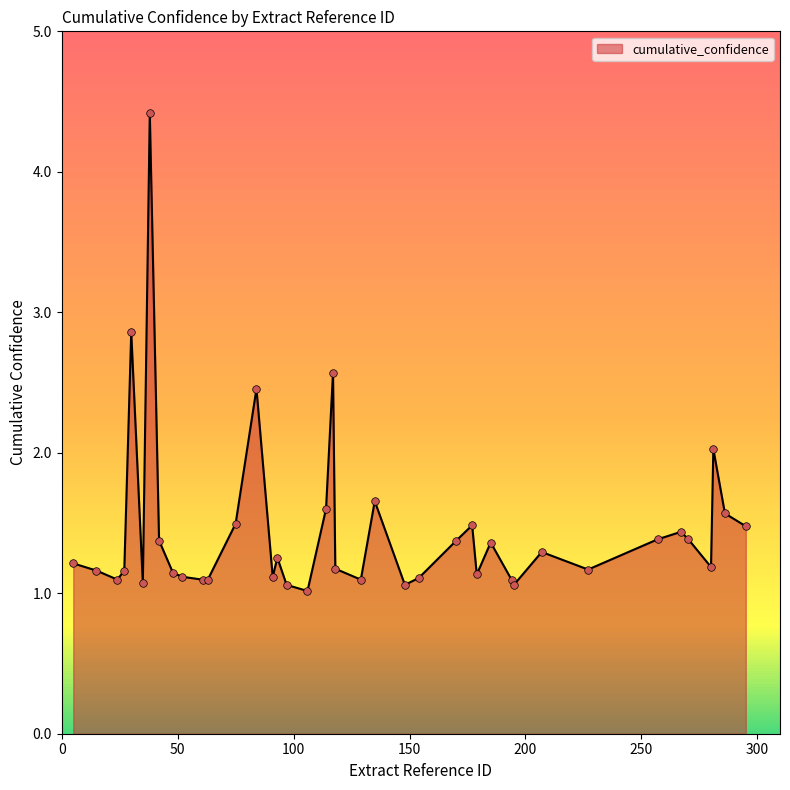

What is the maximum value shown in the chart?

4.4